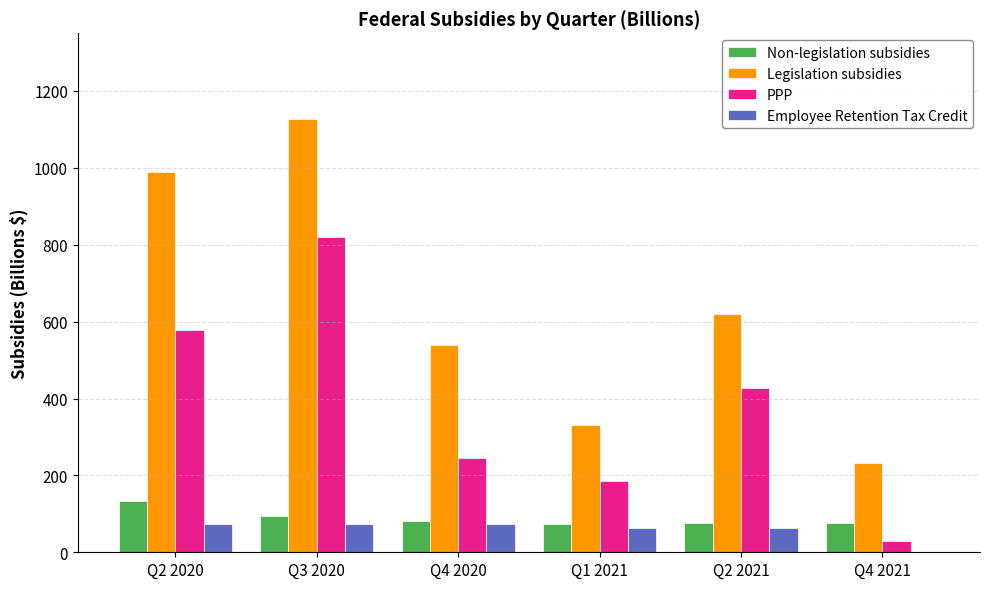

How many positive values does the Employee Retention Tax Credit series have?

5